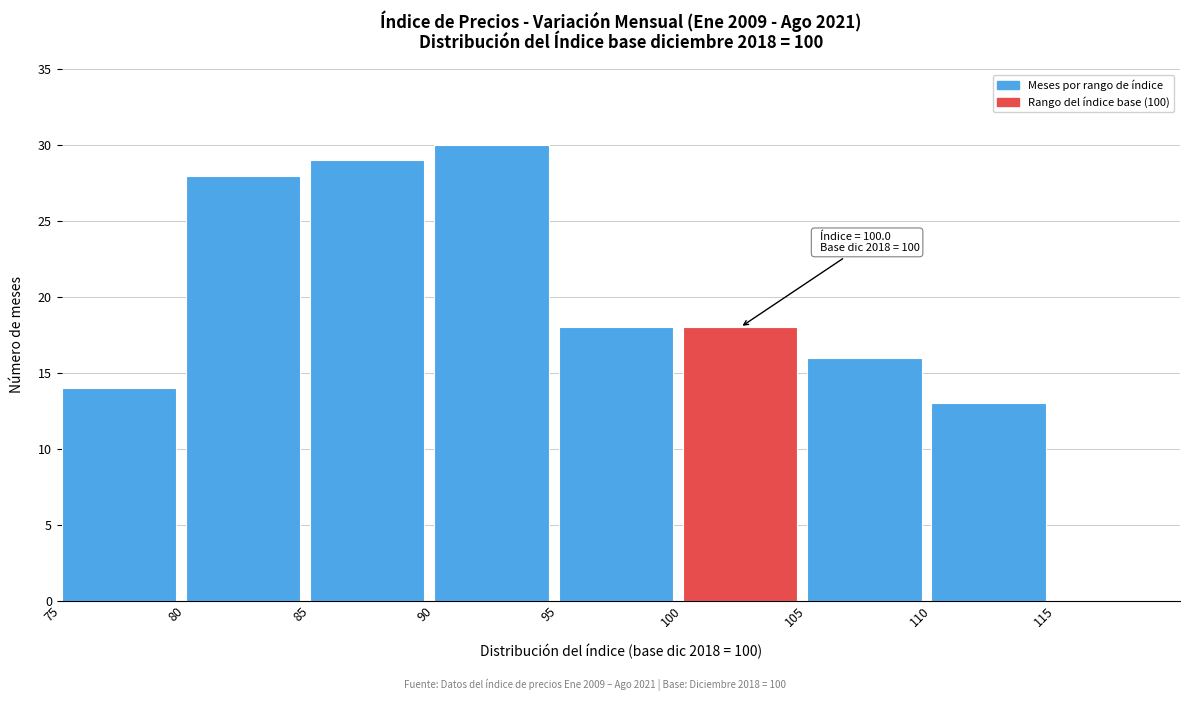

Over which range of the x-axis is the bar tallest?

90 to 95